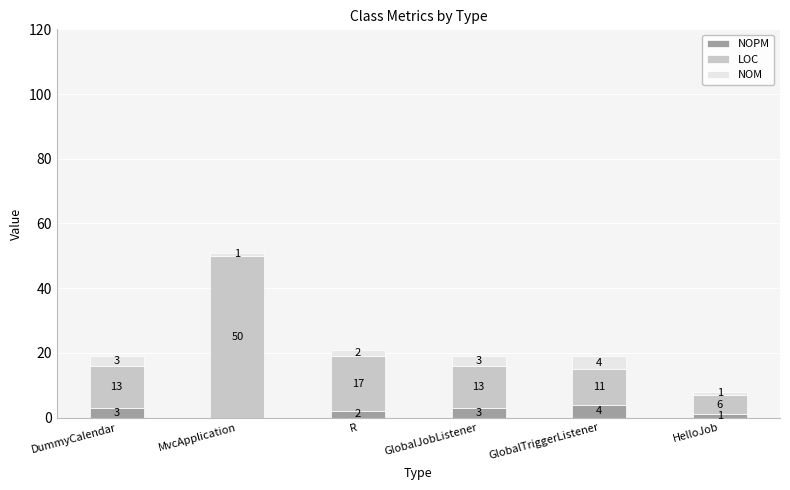

At which category is the sum across all series the highest?

MvcApplication